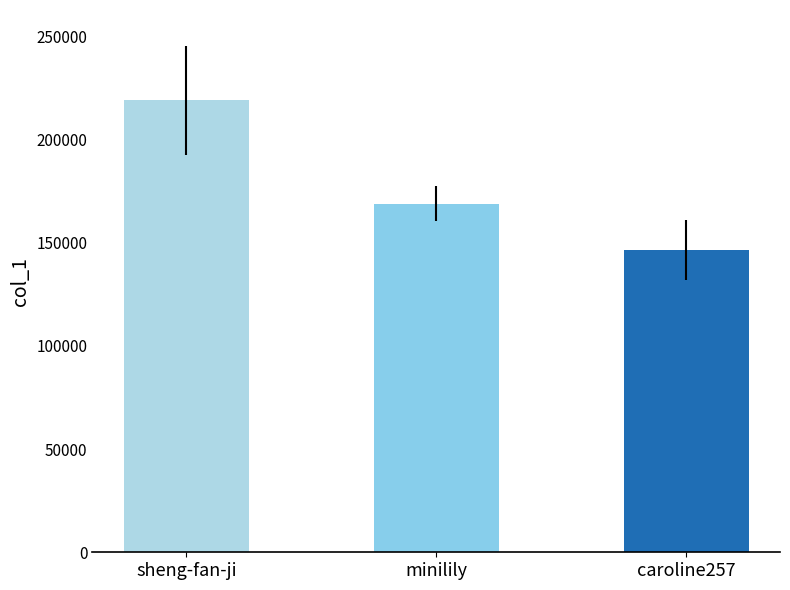

How many values are below 168902?

1